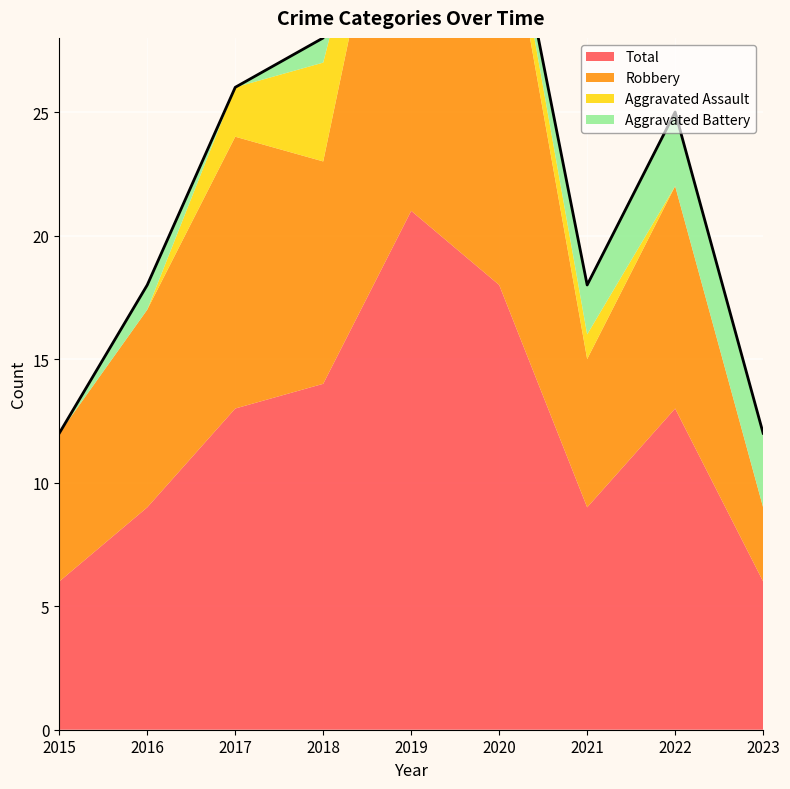

How many data points in Aggravated Assault are less than 1?

4